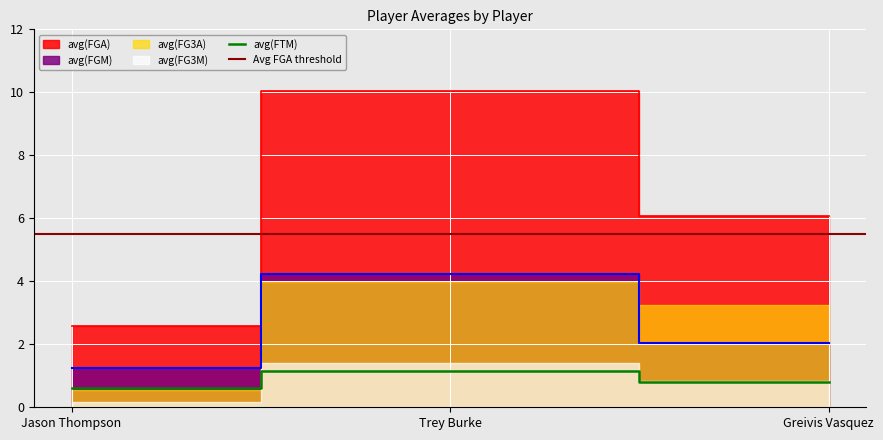

At which label does avg(FGM) reach its minimum?

Jason Thompson